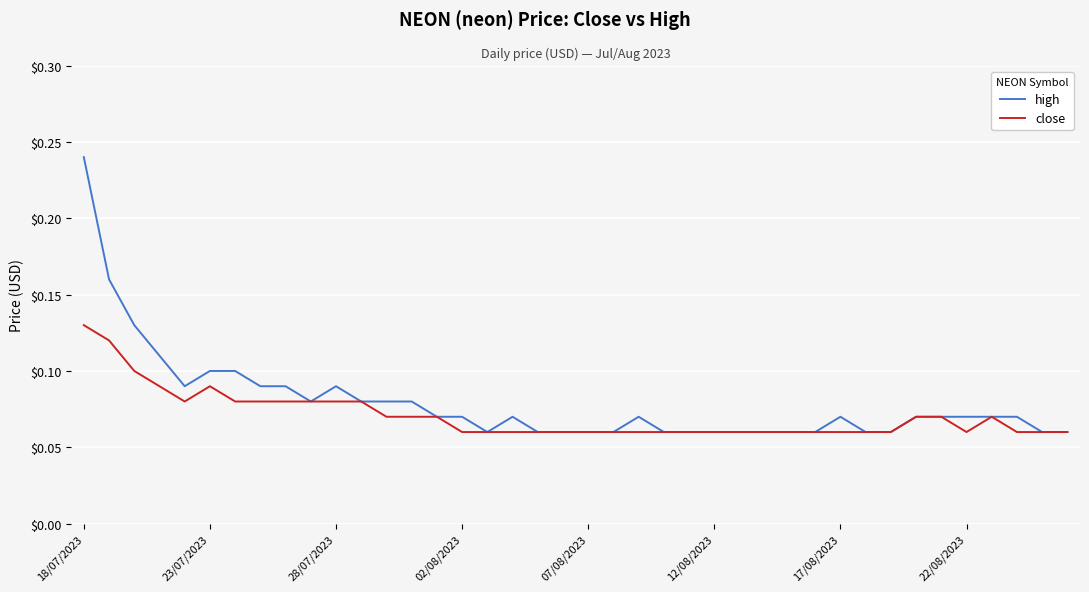

List the series in order of their peak value, lowest first.

close, high